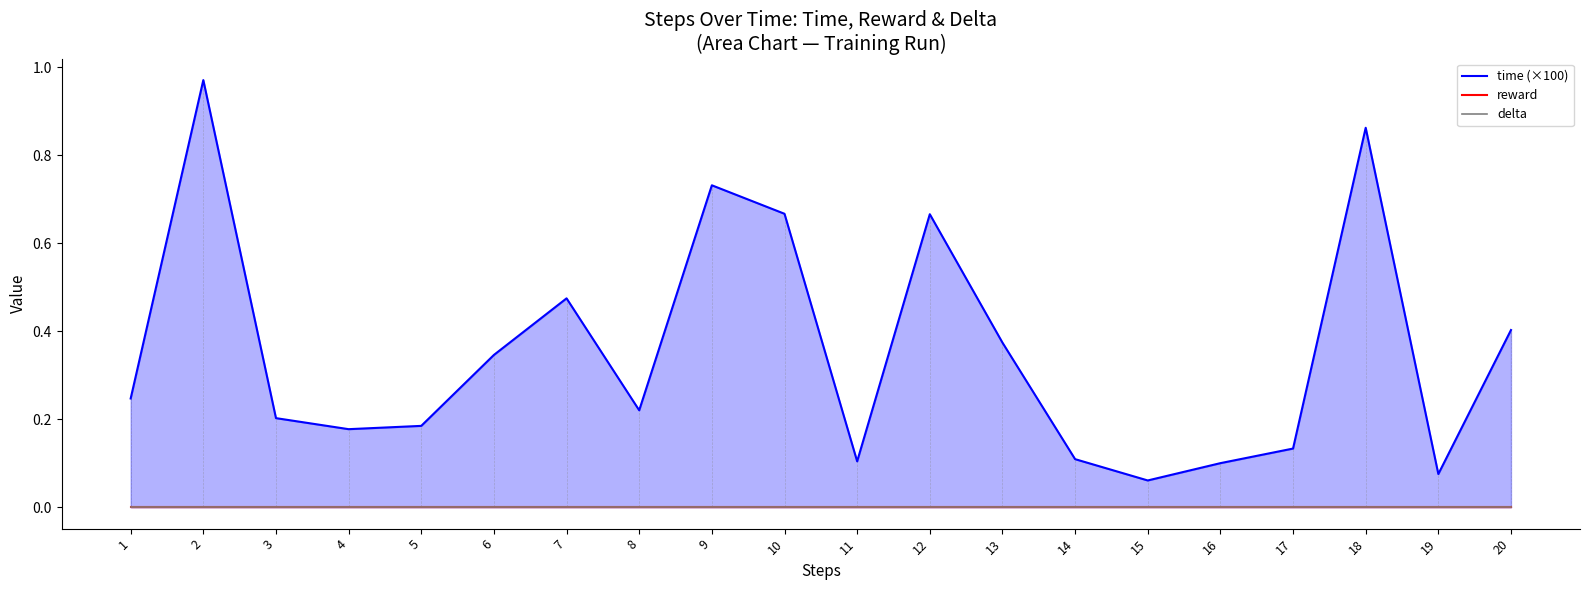

Which series changed the most between 9 and 17?

time (×100)